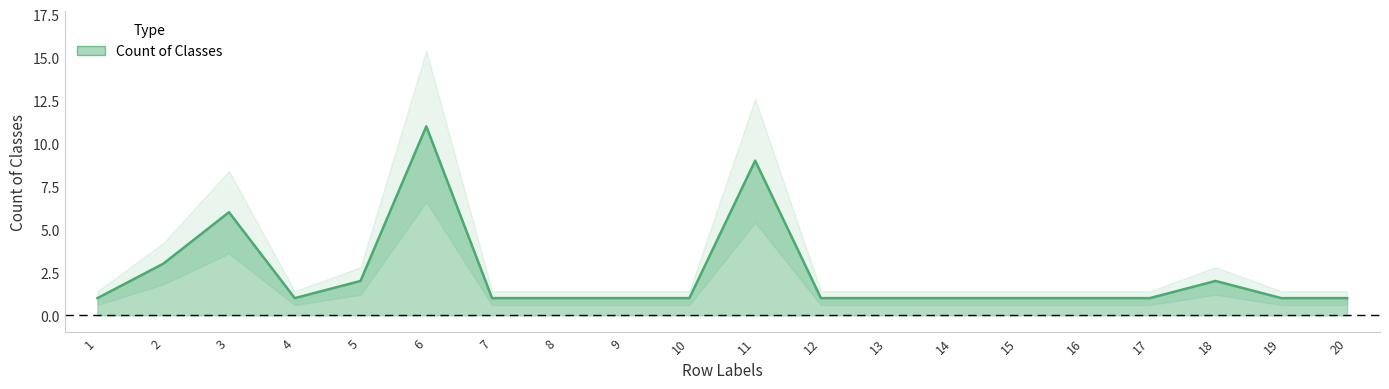

How many data points are above 1?

6